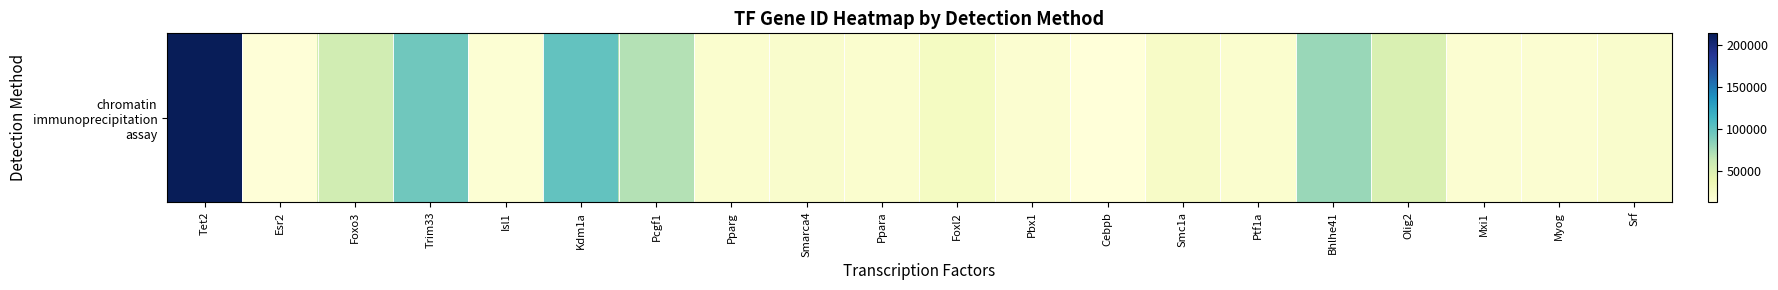

Rank the categories by value from highest to lowest.

Tet2, Kdm1a, Trim33, Bhlhe41, Pcgf1, Foxo3, Olig2, Foxl2, Smc1a, Srf, Smarca4, Ptf1a, Pparg, Ppara, Pbx1, Myog, Mxi1, Isl1, Esr2, Cebpb